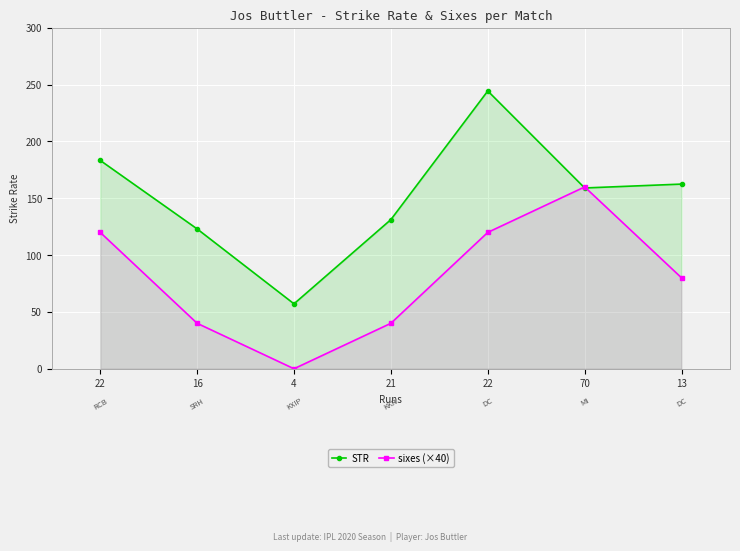

Which series has the widest spread of values?

STR